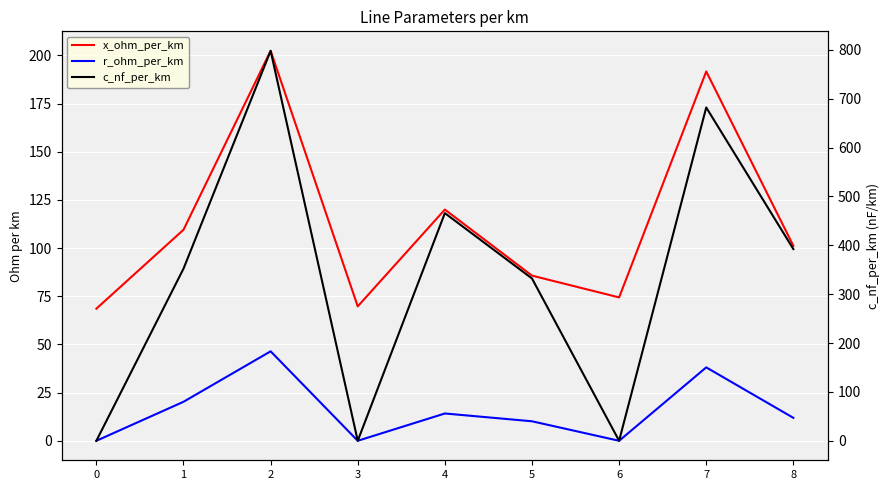

What are all the series names shown in the legend?

x_ohm_per_km, r_ohm_per_km, c_nf_per_km